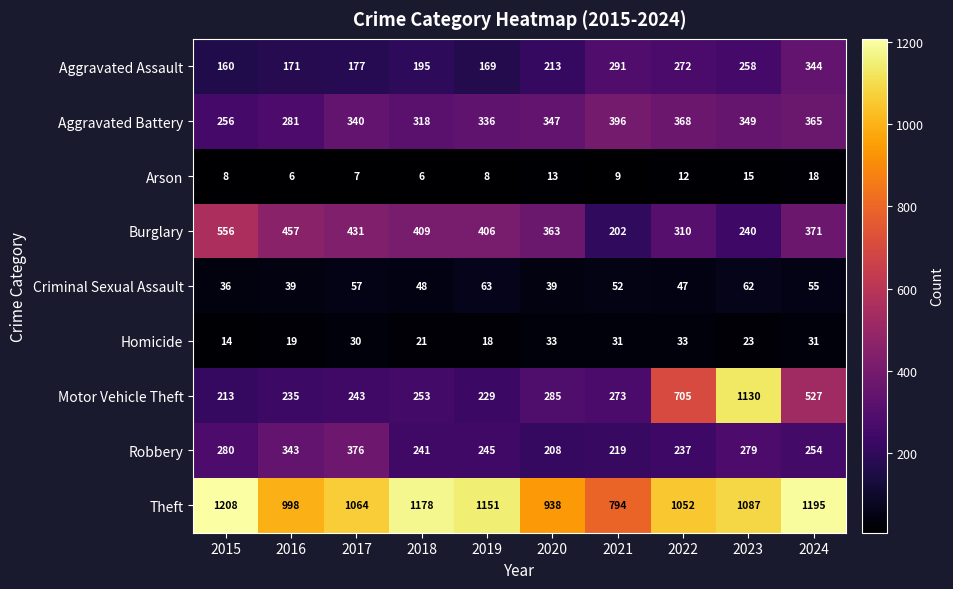

At which category does the chart reach its peak across all series?

2015